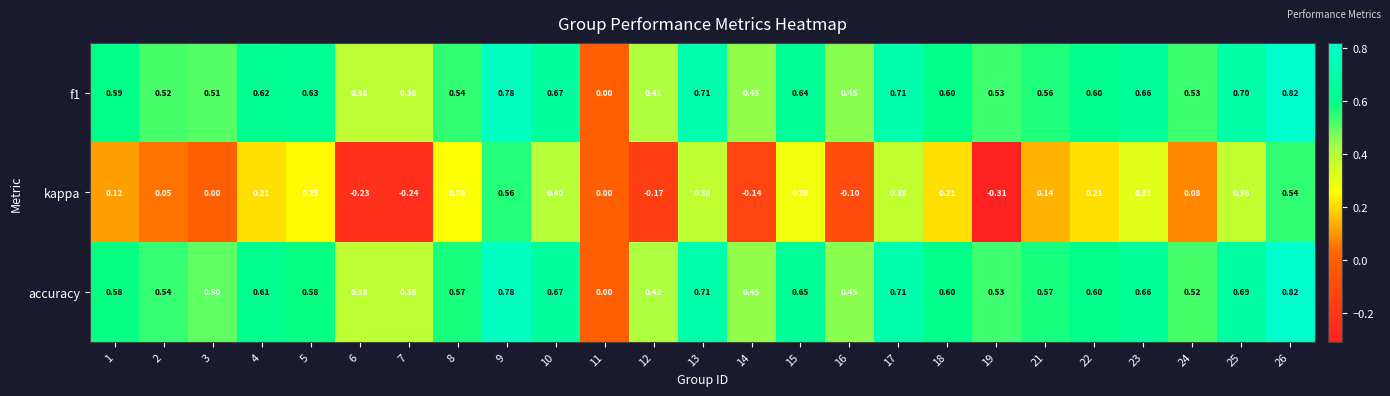

Which series changed the most between 6 and 8?

kappa